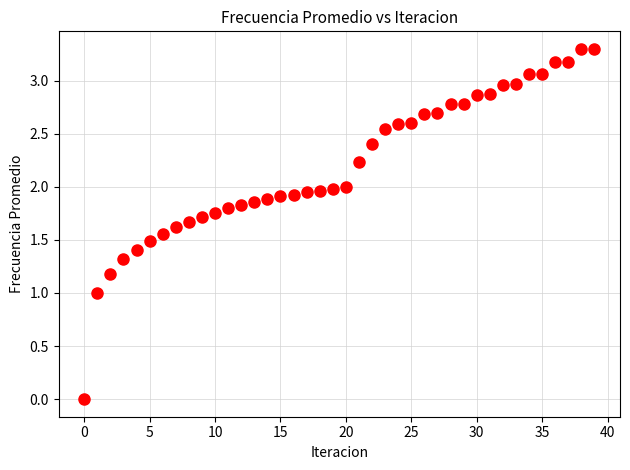

What is the range of Y values (max minus min)?

3.3